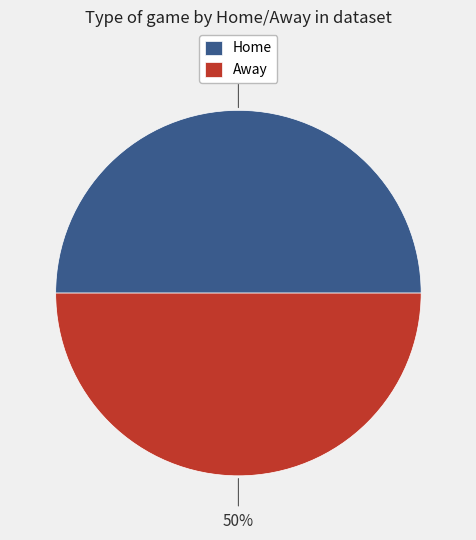

To the nearest percent, what percentage of the pie is Away?

50%